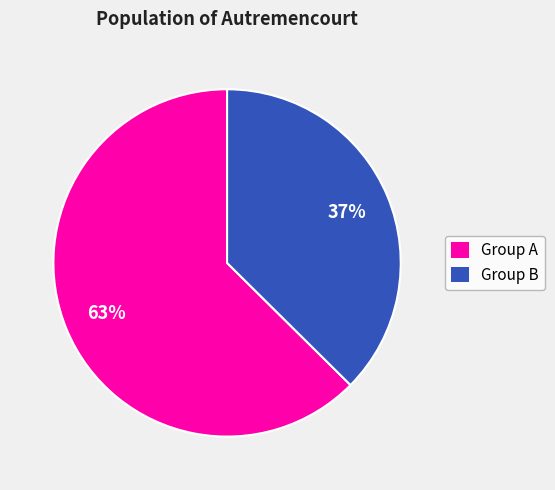

Is it true that Group A is 52% of the pie?

False